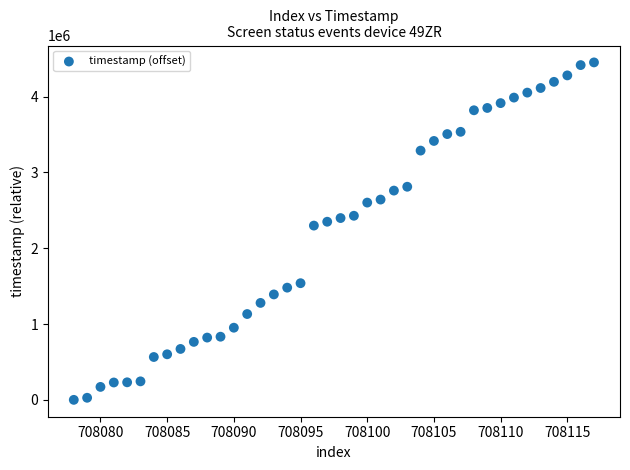

What Y value in the scatter plot is closest to 2225730?

2298779